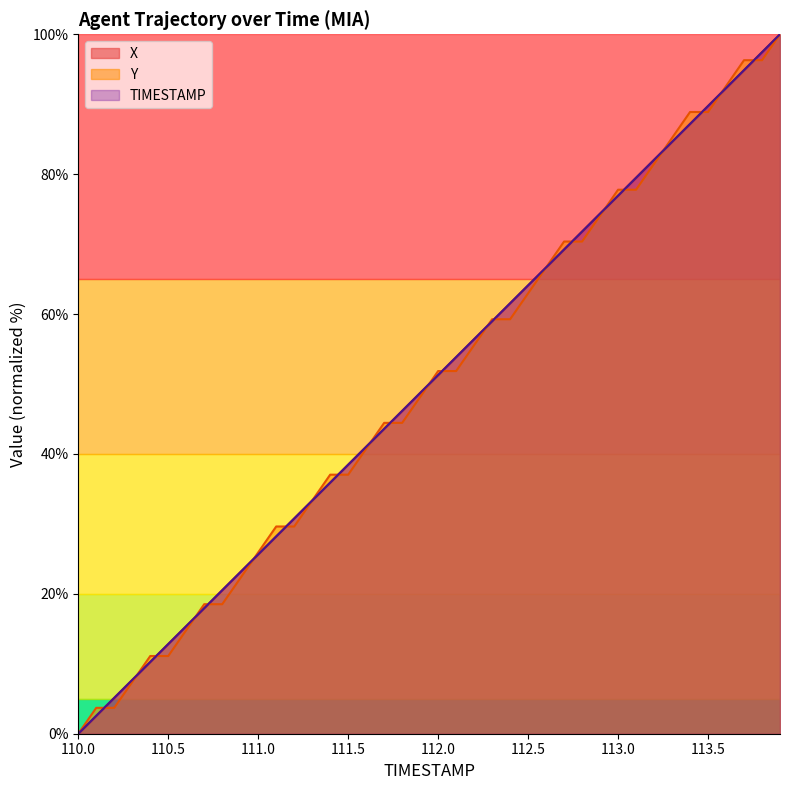

What is the label of the 39th point from the right?

110.1